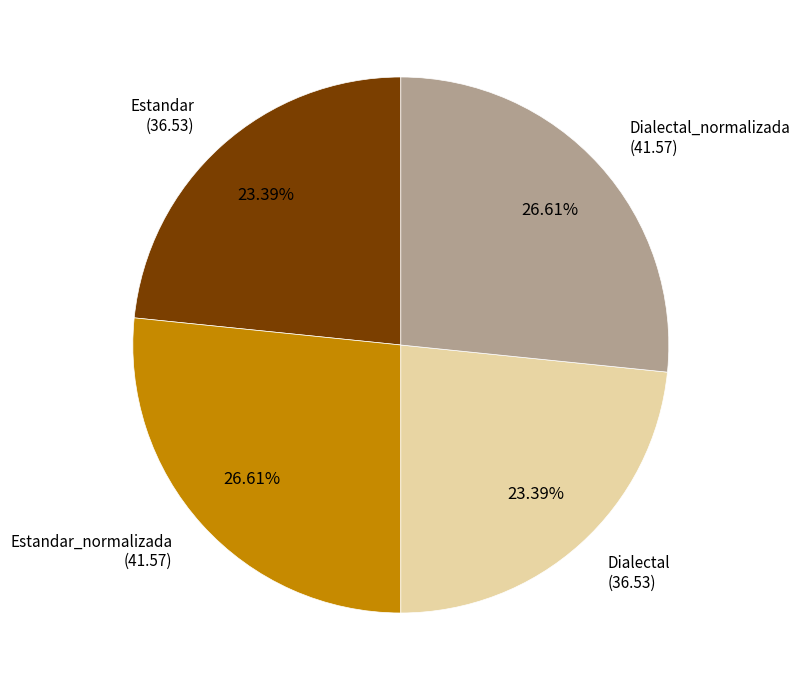

What percentage is NOT represented by Dialectal_normalizada?

73.4%